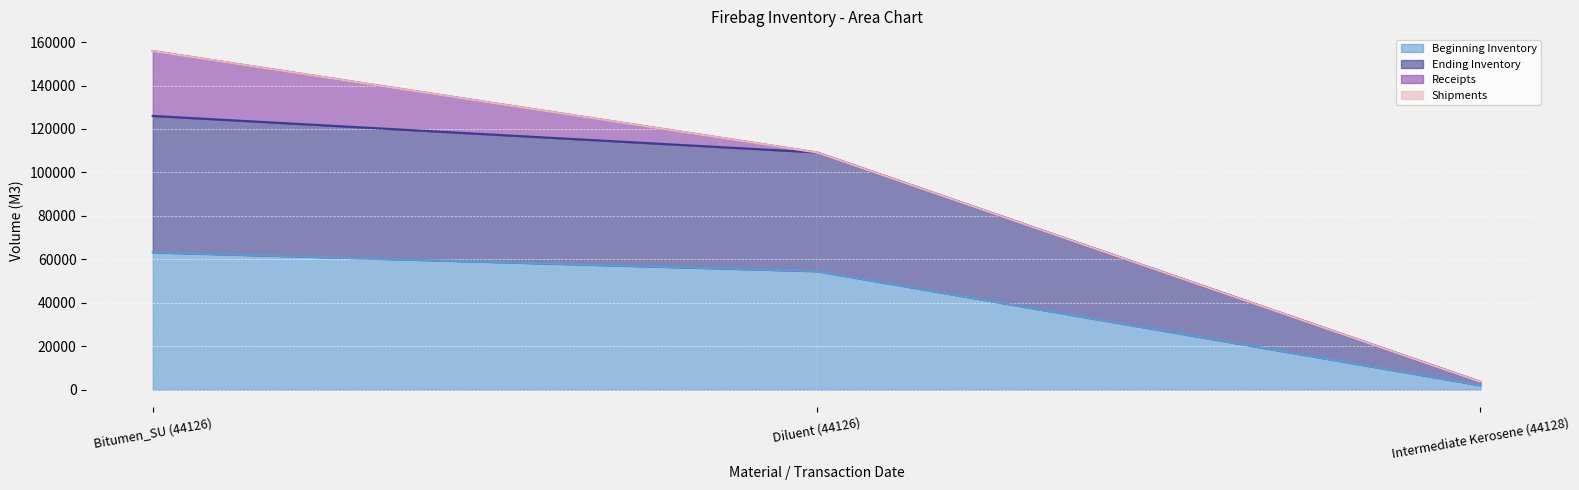

Which category has the highest value in the Beginning Inventory series?

Bitumen_SU (44126)